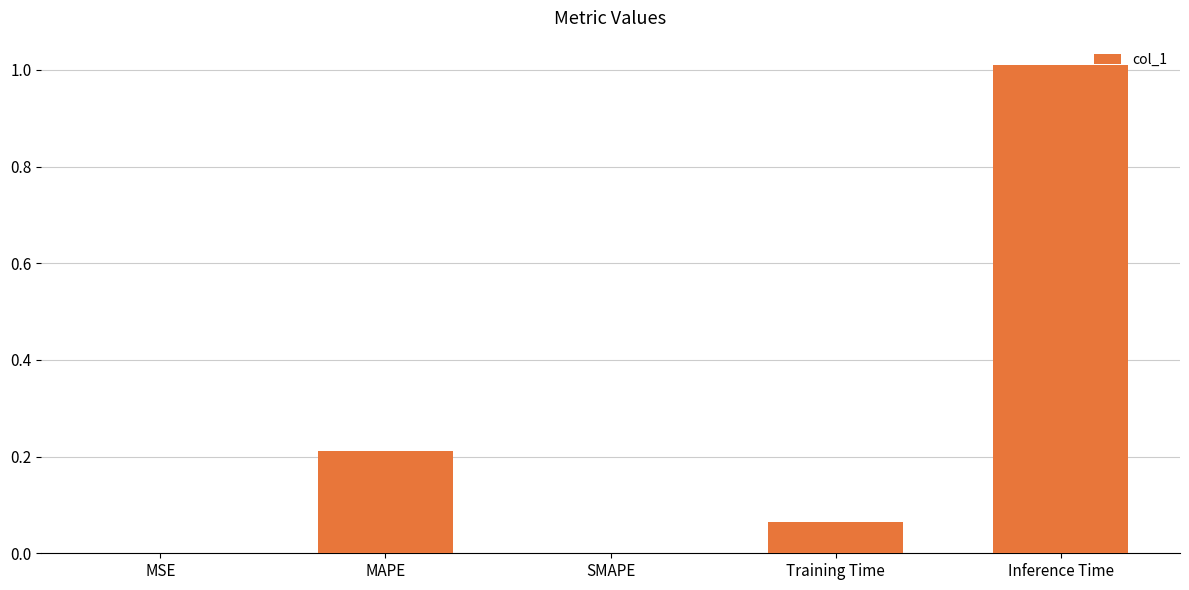

What is the sum of the values at Training Time and Inference Time?

1.1